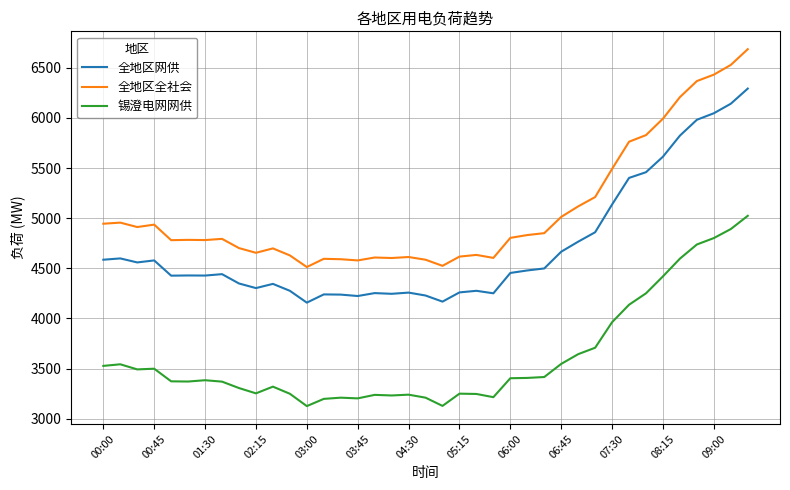

Which series has the largest range (max minus min)?

全地区全社会